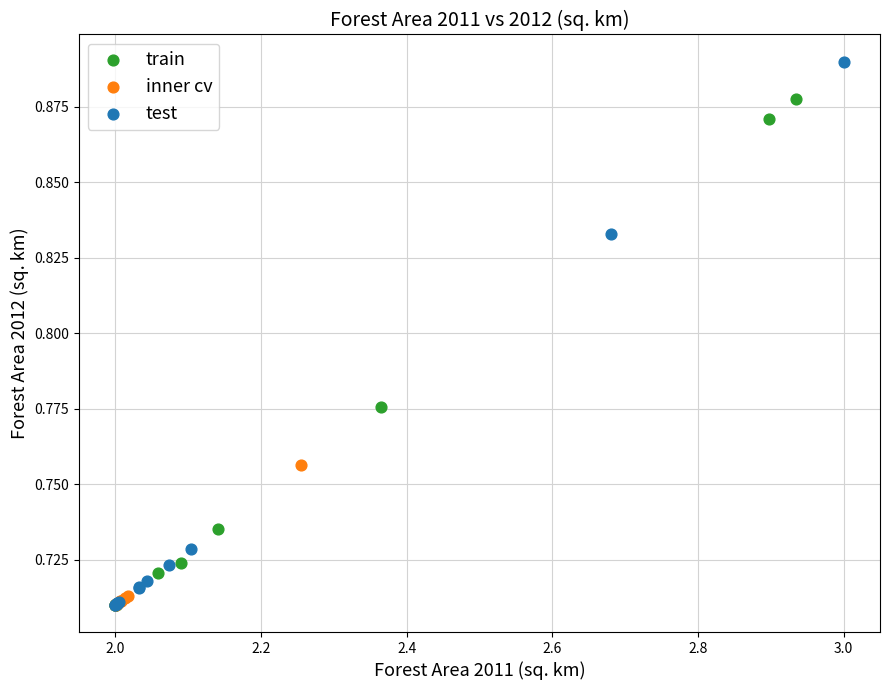

Which series contains the highest Y value?

test